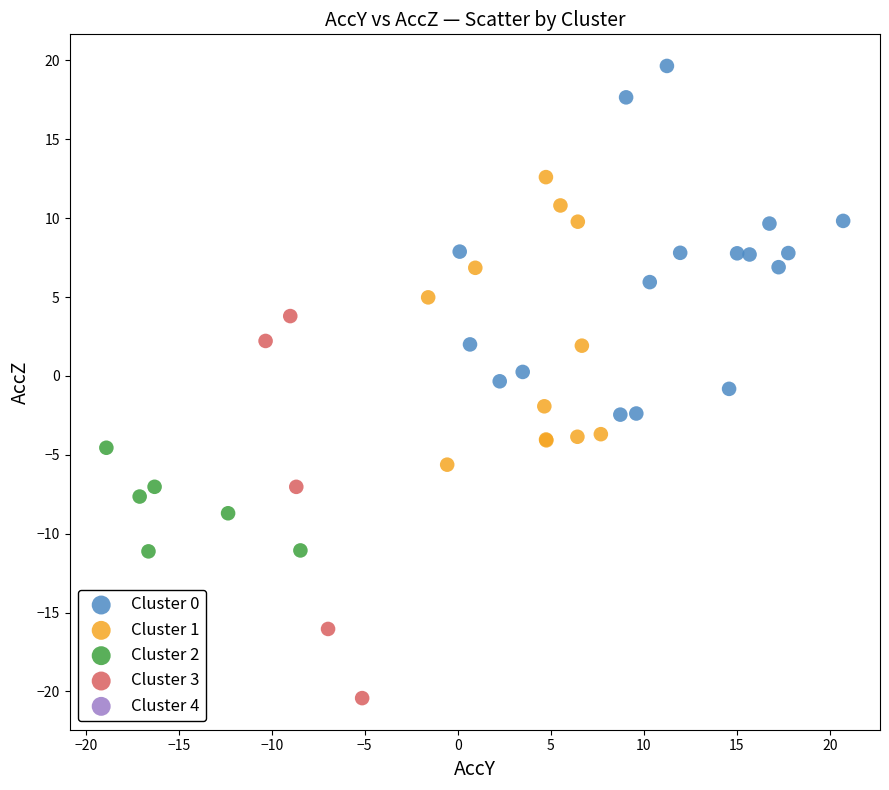

Which series reaches the minimum Y coordinate?

Cluster 3